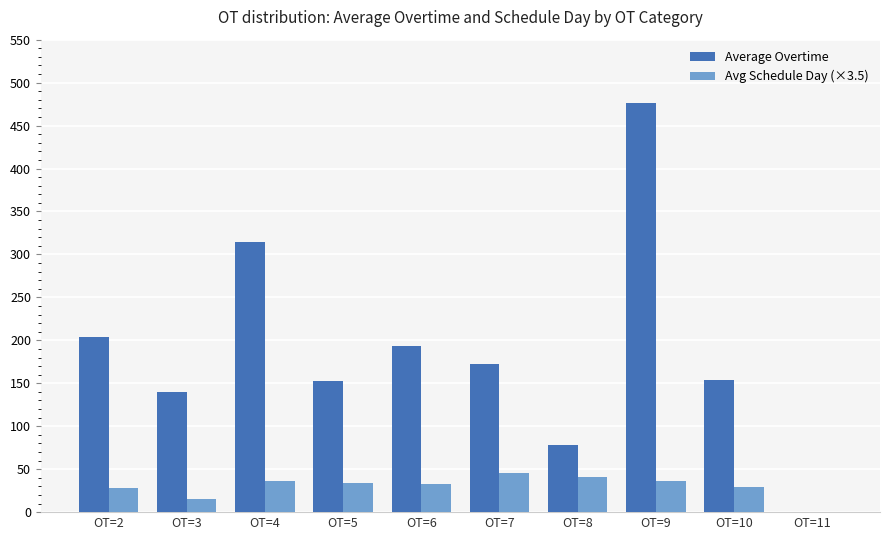

The Avg Schedule Day (×3.5) series shows 36.8 at OT=9. True or false?

True